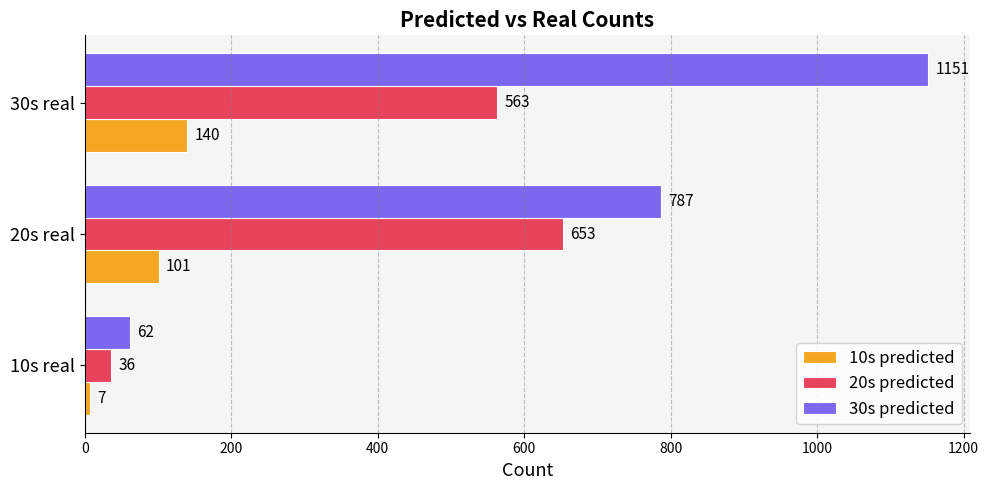

What is the average value of the 20s predicted series?

417